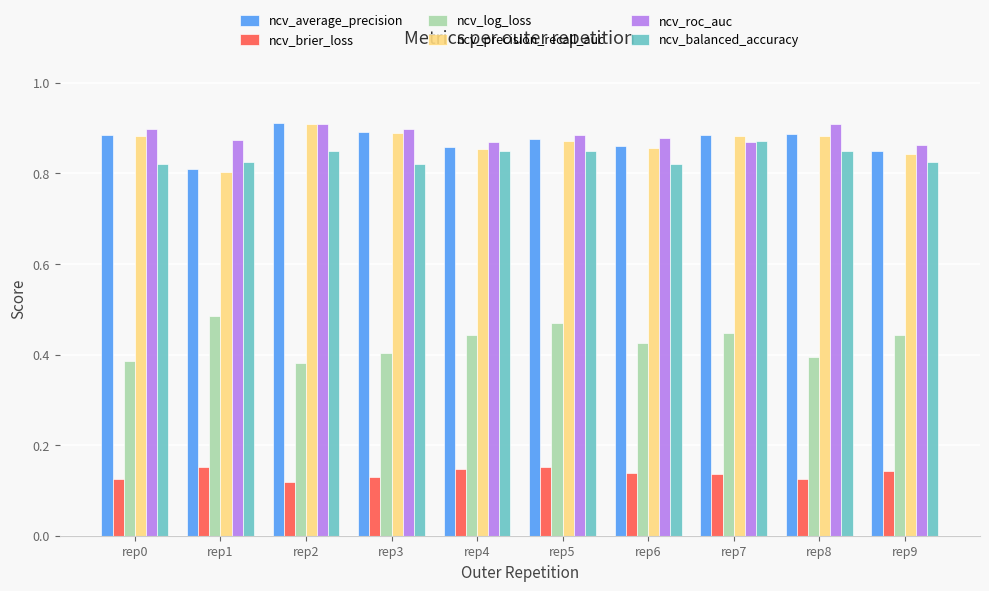

At which label does ncv_balanced_accuracy reach its peak?

rep7